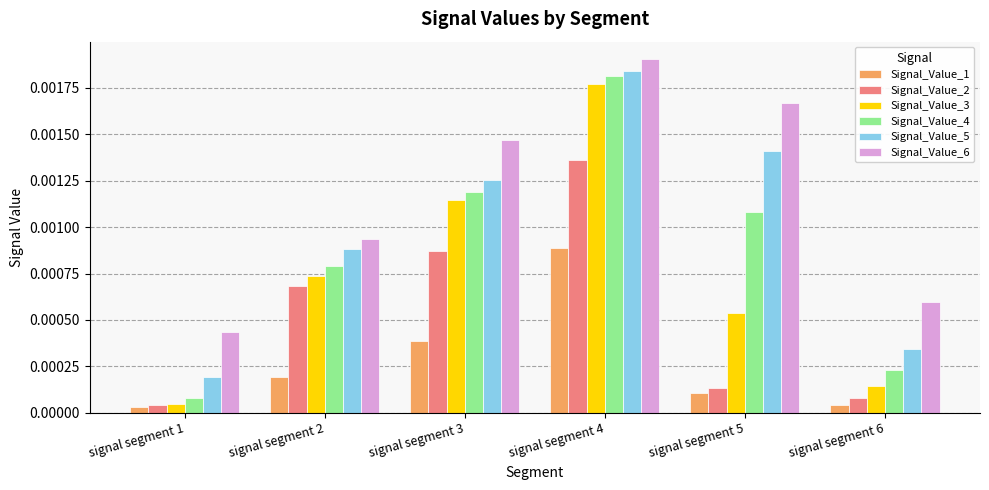

Which label corresponds to the largest value in the chart?

signal segment 4